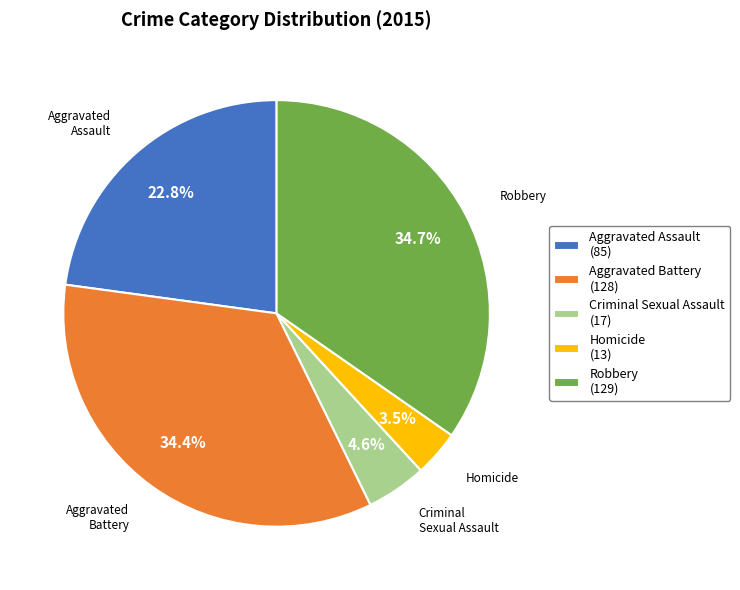

To the nearest percent, what is the combined percentage of Homicide and Aggravated Assault?

26%